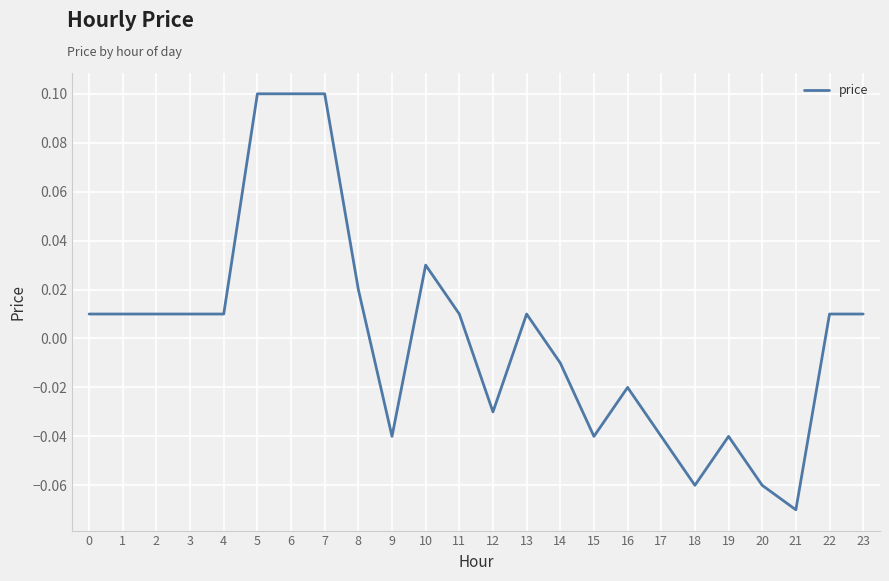

Between 8 and 15, which is larger?

8